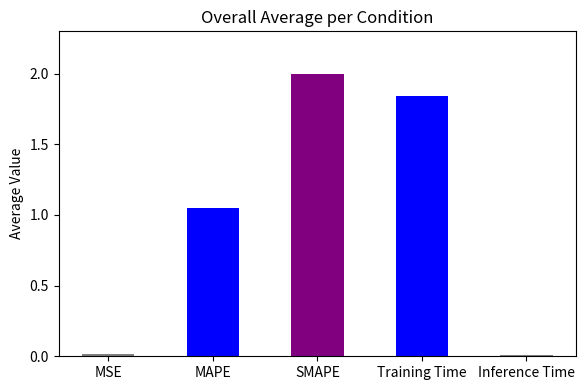

At which category does the chart reach its peak across all series?

SMAPE